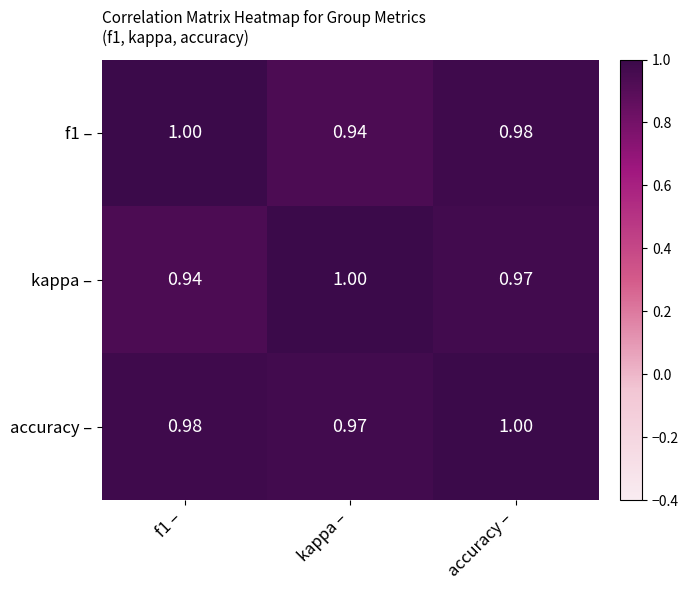

How many distinct data groups are displayed?

3